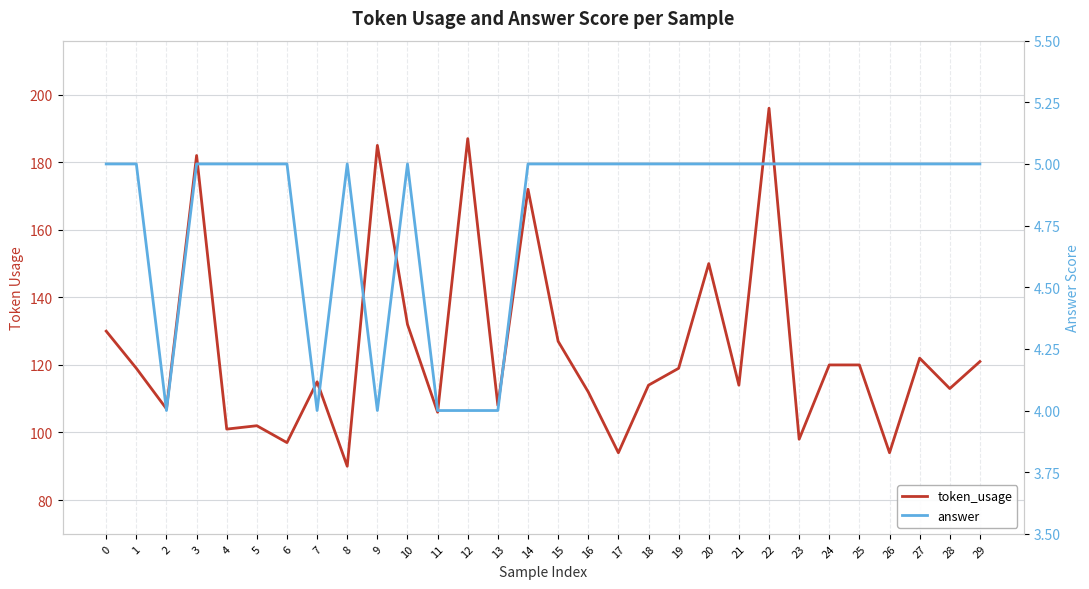

Which category has the lowest value in the token_usage series?

8